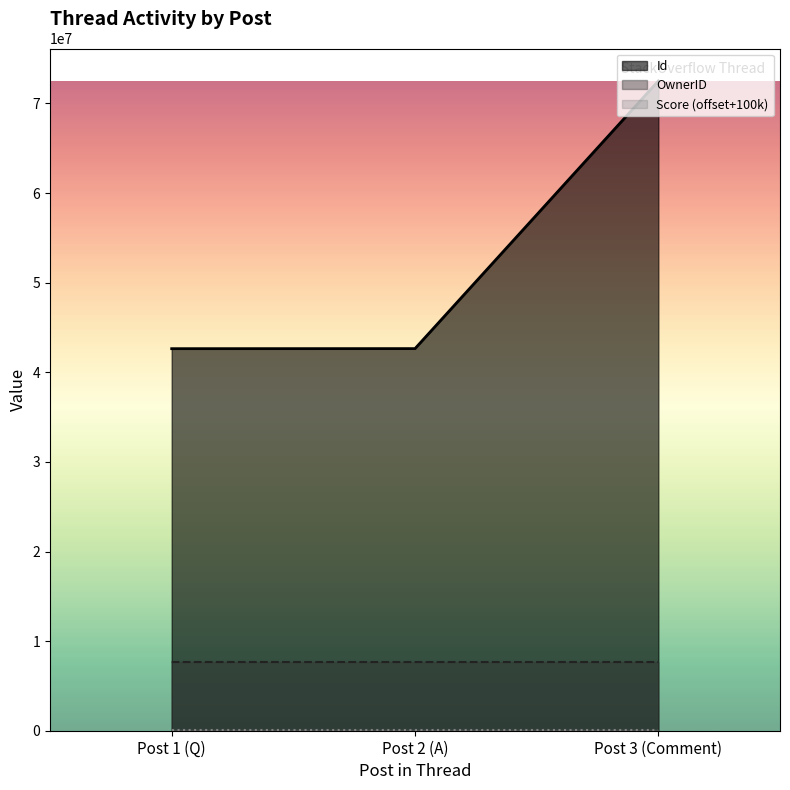

Between Post 2 (A) and Post 3 (Comment), which series saw the biggest shift?

Id